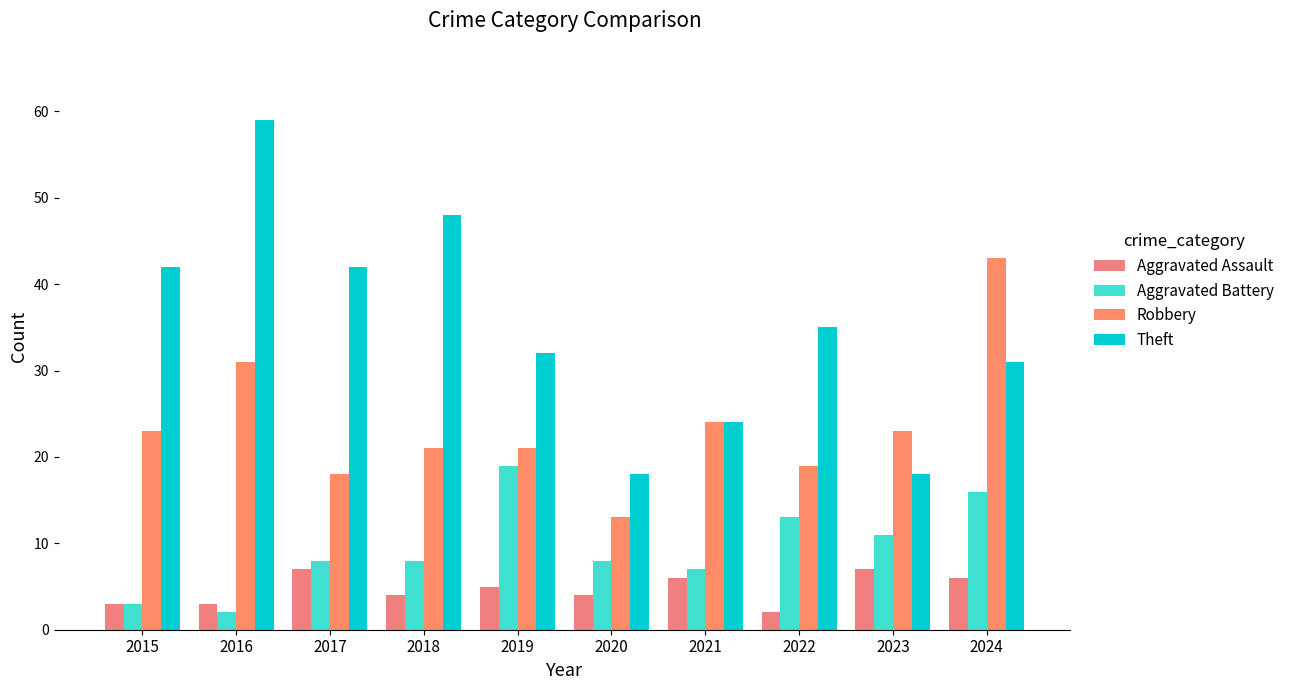

How many categories are shown in the chart?

10